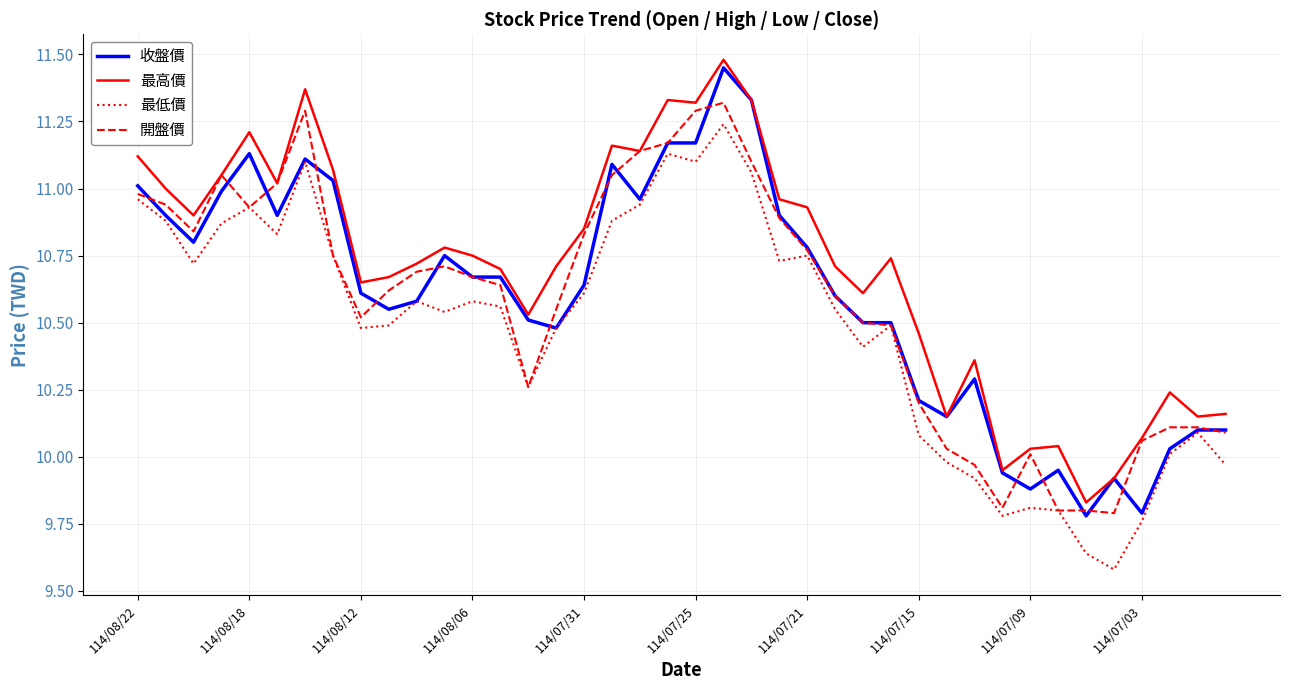

True or false: 最低價 has more than 1 points higher than both neighbors.

True